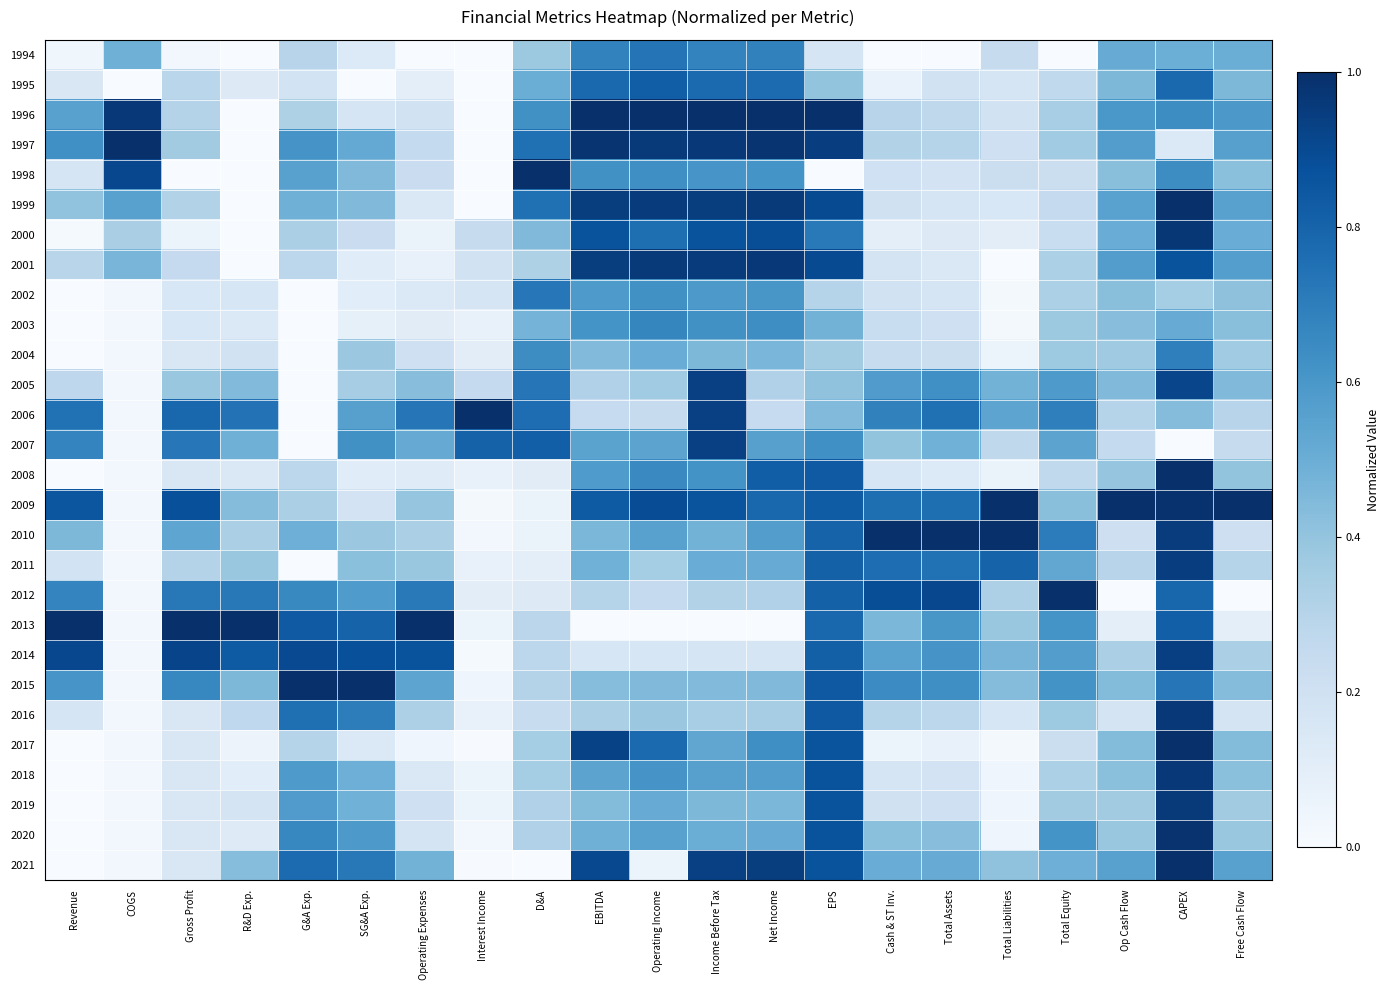

Reading left to right, transcribe all the data shown in this chart.

1994: Revenue=0.0	COGS=0.5	Gross Profit=0.0	R&D Exp.=0.0	G&A Exp.=0.3	SG&A Exp.=0.1	Operating Expenses=0.0	Interest Income=0.0	D&A=0.4	EBITDA=0.7	Operating Income=0.7	Income Before Tax=0.7	Net Income=0.7	EPS=0.2	Cash & ST Inv.=0.0	Total Assets=0.0	Total Liabilities=0.2	Total Equity=0.0	Op Cash Flow=0.5	CAPEX=0.5	Free Cash Flow=0.5
1995: Revenue=0.2	COGS=0.0	Gross Profit=0.3	R&D Exp.=0.1	G&A Exp.=0.2	SG&A Exp.=0.0	Operating Expenses=0.1	Interest Income=0.0	D&A=0.5	EBITDA=0.8	Operating Income=0.8	Income Before Tax=0.8	Net Income=0.8	EPS=0.4	Cash & ST Inv.=0.1	Total Assets=0.2	Total Liabilities=0.2	Total Equity=0.3	Op Cash Flow=0.5	CAPEX=0.8	Free Cash Flow=0.5
1996: Revenue=0.6	COGS=1.0	Gross Profit=0.3	R&D Exp.=0.0	G&A Exp.=0.3	SG&A Exp.=0.2	Operating Expenses=0.2	Interest Income=0.0	D&A=0.6	EBITDA=1.0	Operating Income=1.0	Income Before Tax=1.0	Net Income=1.0	EPS=1.0	Cash & ST Inv.=0.3	Total Assets=0.3	Total Liabilities=0.2	Total Equity=0.3	Op Cash Flow=0.6	CAPEX=0.6	Free Cash Flow=0.6
1997: Revenue=0.6	COGS=1.0	Gross Profit=0.4	R&D Exp.=0.0	G&A Exp.=0.6	SG&A Exp.=0.5	Operating Expenses=0.3	Interest Income=0.0	D&A=0.8	EBITDA=1.0	Operating Income=1.0	Income Before Tax=1.0	Net Income=1.0	EPS=0.9	Cash & ST Inv.=0.3	Total Assets=0.3	Total Liabilities=0.2	Total Equity=0.4	Op Cash Flow=0.6	CAPEX=0.1	Free Cash Flow=0.6
1998: Revenue=0.2	COGS=0.9	Gross Profit=0.0	R&D Exp.=0.0	G&A Exp.=0.6	SG&A Exp.=0.4	Operating Expenses=0.2	Interest Income=0.0	D&A=1.0	EBITDA=0.6	Operating Income=0.6	Income Before Tax=0.6	Net Income=0.6	EPS=0.0	Cash & ST Inv.=0.2	Total Assets=0.2	Total Liabilities=0.2	Total Equity=0.2	Op Cash Flow=0.4	CAPEX=0.6	Free Cash Flow=0.4
1999: Revenue=0.4	COGS=0.6	Gross Profit=0.3	R&D Exp.=0.0	G&A Exp.=0.5	SG&A Exp.=0.4	Operating Expenses=0.1	Interest Income=0.0	D&A=0.8	EBITDA=0.9	Operating Income=1.0	Income Before Tax=0.9	Net Income=1.0	EPS=0.9	Cash & ST Inv.=0.2	Total Assets=0.2	Total Liabilities=0.2	Total Equity=0.3	Op Cash Flow=0.6	CAPEX=1.0	Free Cash Flow=0.6
2000: Revenue=0.0	COGS=0.3	Gross Profit=0.1	R&D Exp.=0.0	G&A Exp.=0.3	SG&A Exp.=0.2	Operating Expenses=0.1	Interest Income=0.2	D&A=0.4	EBITDA=0.9	Operating Income=0.8	Income Before Tax=0.9	Net Income=0.9	EPS=0.7	Cash & ST Inv.=0.1	Total Assets=0.1	Total Liabilities=0.1	Total Equity=0.2	Op Cash Flow=0.5	CAPEX=1.0	Free Cash Flow=0.5
2001: Revenue=0.3	COGS=0.5	Gross Profit=0.3	R&D Exp.=0.0	G&A Exp.=0.3	SG&A Exp.=0.1	Operating Expenses=0.1	Interest Income=0.2	D&A=0.3	EBITDA=0.9	Operating Income=1.0	Income Before Tax=1.0	Net Income=1.0	EPS=0.9	Cash & ST Inv.=0.2	Total Assets=0.1	Total Liabilities=0.0	Total Equity=0.3	Op Cash Flow=0.6	CAPEX=0.9	Free Cash Flow=0.6
2002: Revenue=0.0	COGS=0.0	Gross Profit=0.2	R&D Exp.=0.2	G&A Exp.=0.0	SG&A Exp.=0.1	Operating Expenses=0.1	Interest Income=0.2	D&A=0.7	EBITDA=0.6	Operating Income=0.6	Income Before Tax=0.6	Net Income=0.6	EPS=0.3	Cash & ST Inv.=0.2	Total Assets=0.2	Total Liabilities=0.0	Total Equity=0.3	Op Cash Flow=0.4	CAPEX=0.4	Free Cash Flow=0.4
2003: Revenue=0.0	COGS=0.0	Gross Profit=0.2	R&D Exp.=0.1	G&A Exp.=0.0	SG&A Exp.=0.1	Operating Expenses=0.1	Interest Income=0.1	D&A=0.5	EBITDA=0.6	Operating Income=0.7	Income Before Tax=0.6	Net Income=0.6	EPS=0.5	Cash & ST Inv.=0.2	Total Assets=0.2	Total Liabilities=0.0	Total Equity=0.4	Op Cash Flow=0.4	CAPEX=0.5	Free Cash Flow=0.4
2004: Revenue=0.0	COGS=0.0	Gross Profit=0.2	R&D Exp.=0.2	G&A Exp.=0.0	SG&A Exp.=0.4	Operating Expenses=0.2	Interest Income=0.1	D&A=0.6	EBITDA=0.4	Operating Income=0.5	Income Before Tax=0.5	Net Income=0.5	EPS=0.4	Cash & ST Inv.=0.2	Total Assets=0.2	Total Liabilities=0.1	Total Equity=0.4	Op Cash Flow=0.4	CAPEX=0.7	Free Cash Flow=0.4
2005: Revenue=0.3	COGS=0.0	Gross Profit=0.4	R&D Exp.=0.4	G&A Exp.=0.0	SG&A Exp.=0.4	Operating Expenses=0.4	Interest Income=0.3	D&A=0.7	EBITDA=0.3	Operating Income=0.4	Income Before Tax=0.9	Net Income=0.3	EPS=0.4	Cash & ST Inv.=0.6	Total Assets=0.6	Total Liabilities=0.5	Total Equity=0.6	Op Cash Flow=0.4	CAPEX=0.9	Free Cash Flow=0.4
2006: Revenue=0.7	COGS=0.0	Gross Profit=0.8	R&D Exp.=0.7	G&A Exp.=0.0	SG&A Exp.=0.6	Operating Expenses=0.7	Interest Income=1.0	D&A=0.8	EBITDA=0.2	Operating Income=0.2	Income Before Tax=0.9	Net Income=0.2	EPS=0.4	Cash & ST Inv.=0.7	Total Assets=0.8	Total Liabilities=0.5	Total Equity=0.7	Op Cash Flow=0.3	CAPEX=0.4	Free Cash Flow=0.3
2007: Revenue=0.7	COGS=0.0	Gross Profit=0.7	R&D Exp.=0.5	G&A Exp.=0.0	SG&A Exp.=0.6	Operating Expenses=0.5	Interest Income=0.8	D&A=0.8	EBITDA=0.5	Operating Income=0.5	Income Before Tax=0.9	Net Income=0.6	EPS=0.6	Cash & ST Inv.=0.4	Total Assets=0.5	Total Liabilities=0.3	Total Equity=0.5	Op Cash Flow=0.3	CAPEX=0.0	Free Cash Flow=0.2
2008: Revenue=0.0	COGS=0.0	Gross Profit=0.2	R&D Exp.=0.1	G&A Exp.=0.3	SG&A Exp.=0.1	Operating Expenses=0.1	Interest Income=0.1	D&A=0.1	EBITDA=0.6	Operating Income=0.7	Income Before Tax=0.6	Net Income=0.8	EPS=0.8	Cash & ST Inv.=0.2	Total Assets=0.1	Total Liabilities=0.1	Total Equity=0.3	Op Cash Flow=0.4	CAPEX=1.0	Free Cash Flow=0.4
2009: Revenue=0.9	COGS=0.0	Gross Profit=0.9	R&D Exp.=0.4	G&A Exp.=0.3	SG&A Exp.=0.2	Operating Expenses=0.4	Interest Income=0.0	D&A=0.1	EBITDA=0.8	Operating Income=0.9	Income Before Tax=0.9	Net Income=0.8	EPS=0.8	Cash & ST Inv.=0.8	Total Assets=0.8	Total Liabilities=1.0	Total Equity=0.4	Op Cash Flow=1.0	CAPEX=1.0	Free Cash Flow=1.0
2010: Revenue=0.5	COGS=0.0	Gross Profit=0.5	R&D Exp.=0.3	G&A Exp.=0.5	SG&A Exp.=0.4	Operating Expenses=0.3	Interest Income=0.0	D&A=0.1	EBITDA=0.5	Operating Income=0.6	Income Before Tax=0.5	Net Income=0.6	EPS=0.8	Cash & ST Inv.=1.0	Total Assets=1.0	Total Liabilities=1.0	Total Equity=0.7	Op Cash Flow=0.2	CAPEX=1.0	Free Cash Flow=0.2
2011: Revenue=0.2	COGS=0.0	Gross Profit=0.3	R&D Exp.=0.4	G&A Exp.=0.0	SG&A Exp.=0.4	Operating Expenses=0.4	Interest Income=0.1	D&A=0.1	EBITDA=0.5	Operating Income=0.4	Income Before Tax=0.5	Net Income=0.5	EPS=0.8	Cash & ST Inv.=0.8	Total Assets=0.7	Total Liabilities=0.8	Total Equity=0.5	Op Cash Flow=0.3	CAPEX=0.9	Free Cash Flow=0.3
2012: Revenue=0.7	COGS=0.0	Gross Profit=0.7	R&D Exp.=0.7	G&A Exp.=0.7	SG&A Exp.=0.6	Operating Expenses=0.7	Interest Income=0.1	D&A=0.1	EBITDA=0.3	Operating Income=0.3	Income Before Tax=0.3	Net Income=0.3	EPS=0.8	Cash & ST Inv.=0.9	Total Assets=0.9	Total Liabilities=0.3	Total Equity=1.0	Op Cash Flow=0.0	CAPEX=0.8	Free Cash Flow=0.0
2013: Revenue=1.0	COGS=0.0	Gross Profit=1.0	R&D Exp.=1.0	G&A Exp.=0.8	SG&A Exp.=0.8	Operating Expenses=1.0	Interest Income=0.1	D&A=0.3	EBITDA=0.0	Operating Income=0.0	Income Before Tax=0.0	Net Income=0.0	EPS=0.8	Cash & ST Inv.=0.5	Total Assets=0.6	Total Liabilities=0.4	Total Equity=0.6	Op Cash Flow=0.1	CAPEX=0.8	Free Cash Flow=0.1
2014: Revenue=0.9	COGS=0.0	Gross Profit=0.9	R&D Exp.=0.8	G&A Exp.=0.9	SG&A Exp.=0.9	Operating Expenses=0.9	Interest Income=0.0	D&A=0.3	EBITDA=0.2	Operating Income=0.2	Income Before Tax=0.2	Net Income=0.2	EPS=0.8	Cash & ST Inv.=0.6	Total Assets=0.6	Total Liabilities=0.5	Total Equity=0.6	Op Cash Flow=0.3	CAPEX=0.9	Free Cash Flow=0.3
2015: Revenue=0.6	COGS=0.0	Gross Profit=0.7	R&D Exp.=0.5	G&A Exp.=1.0	SG&A Exp.=1.0	Operating Expenses=0.5	Interest Income=0.0	D&A=0.3	EBITDA=0.4	Operating Income=0.4	Income Before Tax=0.4	Net Income=0.4	EPS=0.8	Cash & ST Inv.=0.6	Total Assets=0.6	Total Liabilities=0.4	Total Equity=0.6	Op Cash Flow=0.4	CAPEX=0.7	Free Cash Flow=0.4
2016: Revenue=0.2	COGS=0.0	Gross Profit=0.2	R&D Exp.=0.3	G&A Exp.=0.8	SG&A Exp.=0.7	Operating Expenses=0.3	Interest Income=0.1	D&A=0.2	EBITDA=0.3	Operating Income=0.4	Income Before Tax=0.3	Net Income=0.3	EPS=0.8	Cash & ST Inv.=0.3	Total Assets=0.3	Total Liabilities=0.2	Total Equity=0.4	Op Cash Flow=0.2	CAPEX=1.0	Free Cash Flow=0.2
2017: Revenue=0.0	COGS=0.0	Gross Profit=0.2	R&D Exp.=0.1	G&A Exp.=0.3	SG&A Exp.=0.1	Operating Expenses=0.0	Interest Income=0.0	D&A=0.4	EBITDA=0.9	Operating Income=0.8	Income Before Tax=0.5	Net Income=0.6	EPS=0.9	Cash & ST Inv.=0.1	Total Assets=0.1	Total Liabilities=0.0	Total Equity=0.2	Op Cash Flow=0.4	CAPEX=1.0	Free Cash Flow=0.4
2018: Revenue=0.0	COGS=0.0	Gross Profit=0.2	R&D Exp.=0.1	G&A Exp.=0.6	SG&A Exp.=0.5	Operating Expenses=0.1	Interest Income=0.1	D&A=0.4	EBITDA=0.5	Operating Income=0.6	Income Before Tax=0.6	Net Income=0.6	EPS=0.9	Cash & ST Inv.=0.2	Total Assets=0.2	Total Liabilities=0.0	Total Equity=0.3	Op Cash Flow=0.4	CAPEX=1.0	Free Cash Flow=0.4
2019: Revenue=0.0	COGS=0.0	Gross Profit=0.2	R&D Exp.=0.2	G&A Exp.=0.6	SG&A Exp.=0.5	Operating Expenses=0.2	Interest Income=0.1	D&A=0.3	EBITDA=0.4	Operating Income=0.5	Income Before Tax=0.5	Net Income=0.5	EPS=0.9	Cash & ST Inv.=0.2	Total Assets=0.2	Total Liabilities=0.0	Total Equity=0.4	Op Cash Flow=0.4	CAPEX=1.0	Free Cash Flow=0.4
2020: Revenue=0.0	COGS=0.0	Gross Profit=0.2	R&D Exp.=0.1	G&A Exp.=0.7	SG&A Exp.=0.6	Operating Expenses=0.2	Interest Income=0.0	D&A=0.3	EBITDA=0.5	Operating Income=0.6	Income Before Tax=0.5	Net Income=0.5	EPS=0.9	Cash & ST Inv.=0.4	Total Assets=0.4	Total Liabilities=0.0	Total Equity=0.6	Op Cash Flow=0.4	CAPEX=1.0	Free Cash Flow=0.4
2021: Revenue=0.0	COGS=0.0	Gross Profit=0.2	R&D Exp.=0.4	G&A Exp.=0.8	SG&A Exp.=0.7	Operating Expenses=0.5	Interest Income=0.0	D&A=0.0	EBITDA=0.9	Operating Income=0.1	Income Before Tax=0.9	Net Income=0.9	EPS=0.9	Cash & ST Inv.=0.5	Total Assets=0.5	Total Liabilities=0.4	Total Equity=0.5	Op Cash Flow=0.6	CAPEX=1.0	Free Cash Flow=0.6